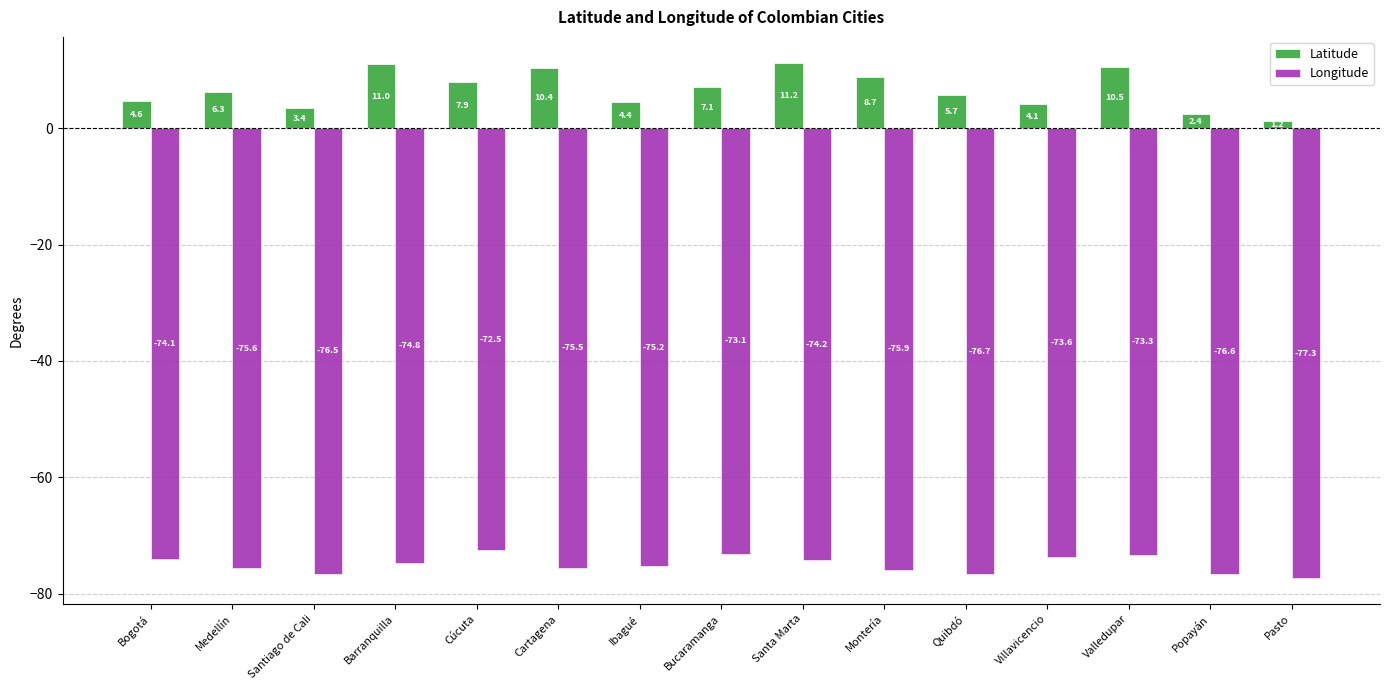

At how many categories does at least one series exceed 1?

15